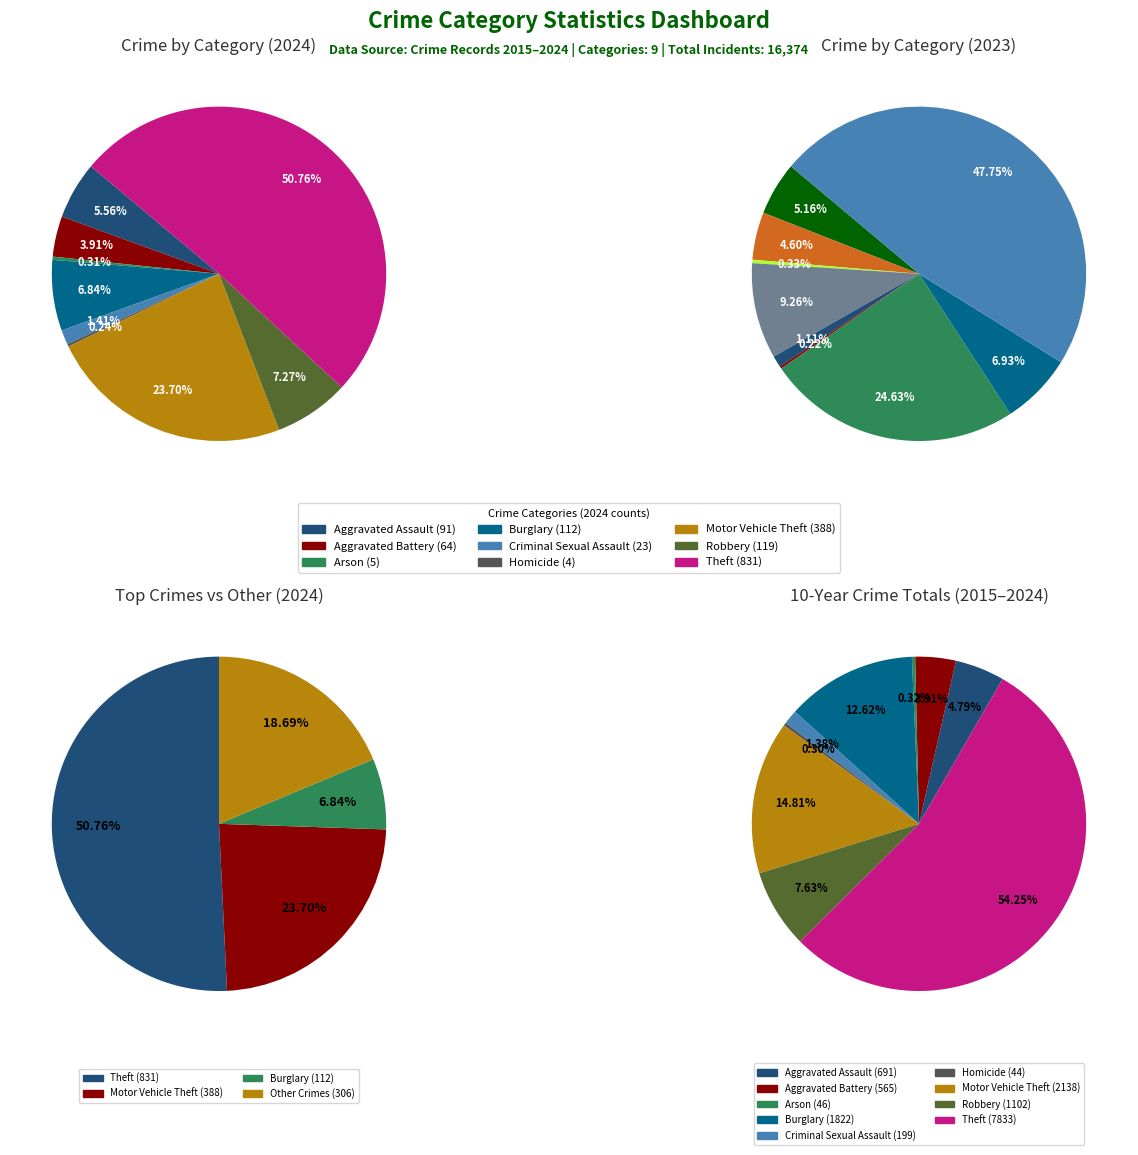

What percentage is NOT represented by values_2024?

94.4%